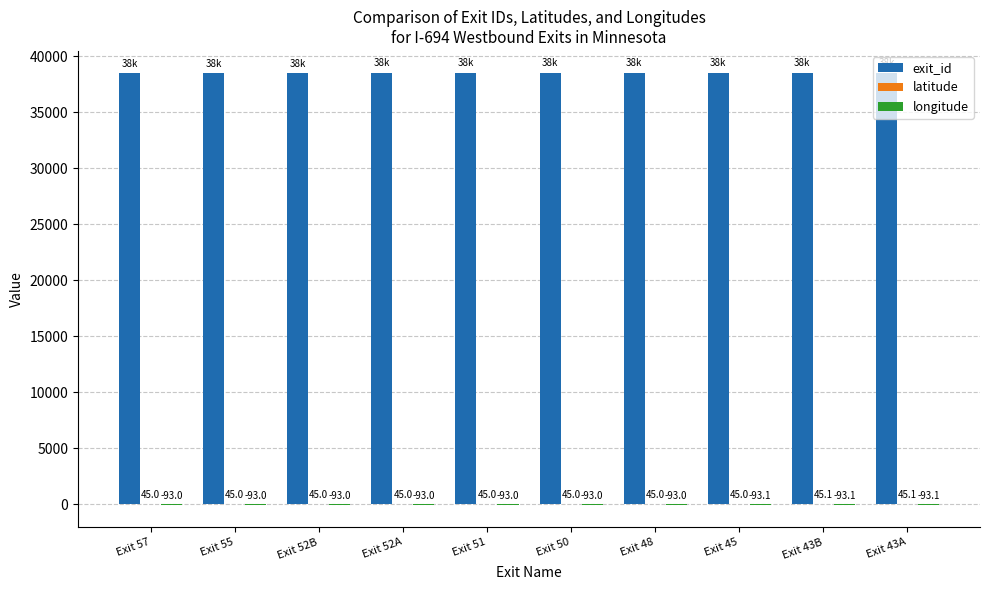

Between Exit 57 and Exit 51, which series saw the biggest shift?

exit_id